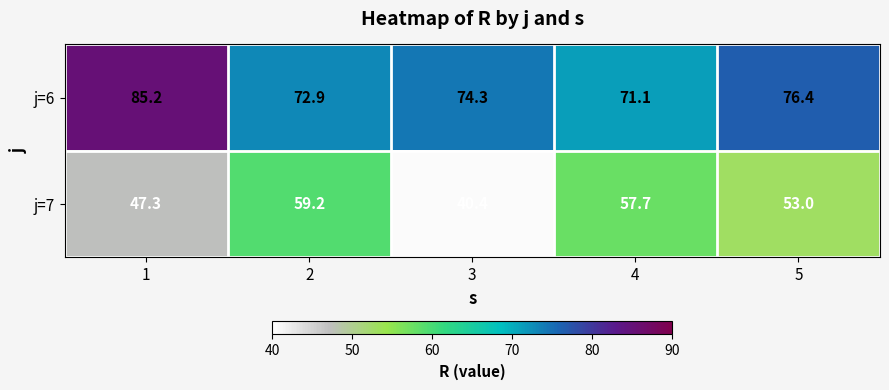

At which category is the sum across all series the highest?

1